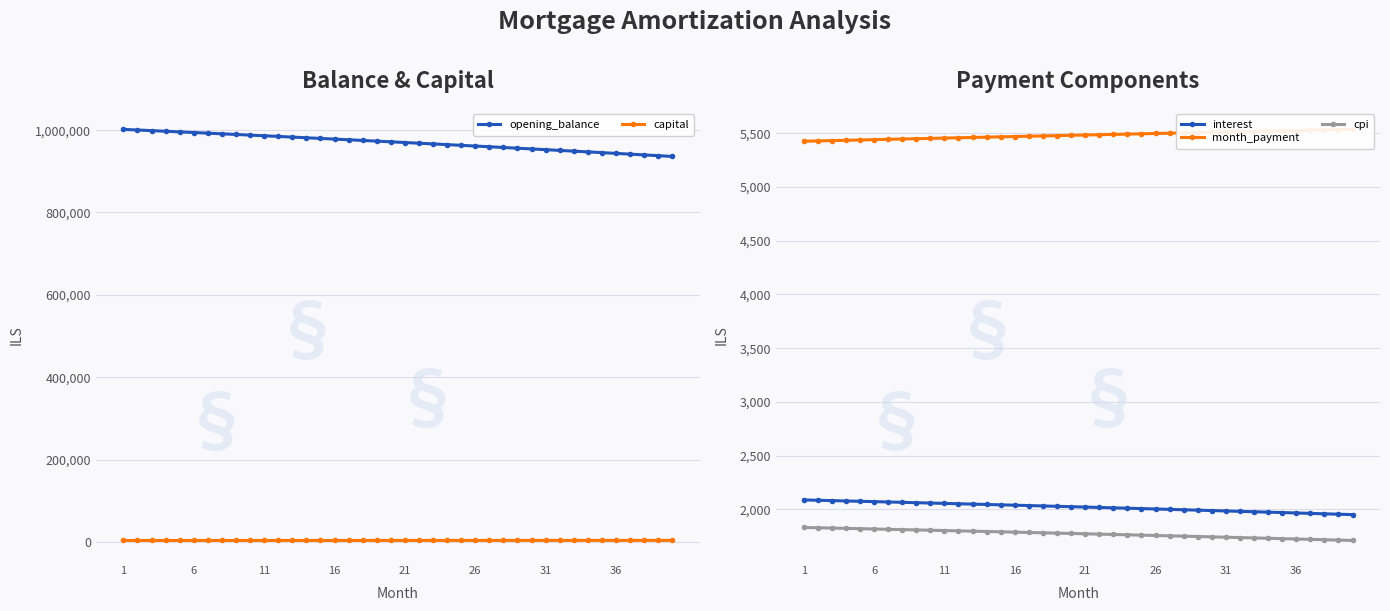

The value of interest at 1 is 2087.2. True or false?

True